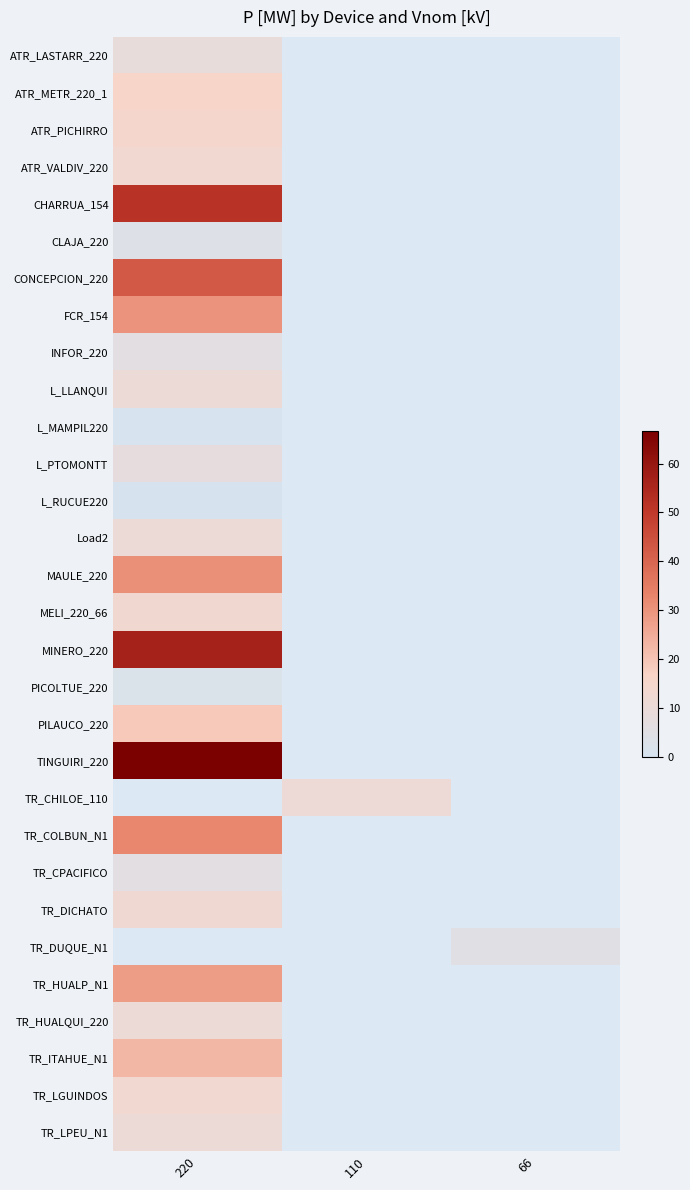

Reading left to right, extract all data points from this chart.

ATR_LASTARR_220: 220=8.9	110=0.0	66=0.0
ATR_METR_220_1: 220=16.1	110=0.0	66=0.0
ATR_PICHIRRO: 220=14.7	110=0.0	66=0.0
ATR_VALDIV_220: 220=13.1	110=0.0	66=0.0
CHARRUA_154: 220=51.7	110=0.0	66=0.0
CLAJA_220: 220=3.5	110=0.0	66=0.0
CONCEPCION_220: 220=42.8	110=0.0	66=0.0
FCR_154: 220=30.2	110=0.0	66=0.0
INFOR_220: 220=5.8	110=0.0	66=0.0
L_LLANQUI: 220=10.7	110=0.0	66=0.0
L_MAMPIL220: 220=0.6	110=0.0	66=0.0
L_PTOMONTT: 220=8.0	110=0.0	66=0.0
L_RUCUE220: 220=0.4	110=0.0	66=0.0
Load2: 220=10.9	110=0.0	66=0.0
MAULE_220: 220=30.9	110=0.0	66=0.0
MELI_220_66: 220=12.7	110=0.0	66=0.0
MINERO_220: 220=56.4	110=0.0	66=0.0
PICOLTUE_220: 220=2.2	110=0.0	66=0.0
PILAUCO_220: 220=19.1	110=0.0	66=0.0
TINGUIRI_220: 220=66.7	110=0.0	66=0.0
TR_CHILOE_110: 220=0.0	110=11.4	66=0.0
TR_COLBUN_N1: 220=32.8	110=0.0	66=0.0
TR_CPACIFICO: 220=6.0	110=0.0	66=0.0
TR_DICHATO: 220=12.3	110=0.0	66=0.0
TR_DUQUE_N1: 220=0.0	110=0.0	66=5.4
TR_HUALP_N1: 220=28.3	110=0.0	66=0.0
TR_HUALQUI_220: 220=10.9	110=0.0	66=0.0
TR_ITAHUE_N1: 220=22.7	110=0.0	66=0.0
TR_LGUINDOS: 220=13.2	110=0.0	66=0.0
TR_LPEU_N1: 220=10.8	110=0.0	66=0.0